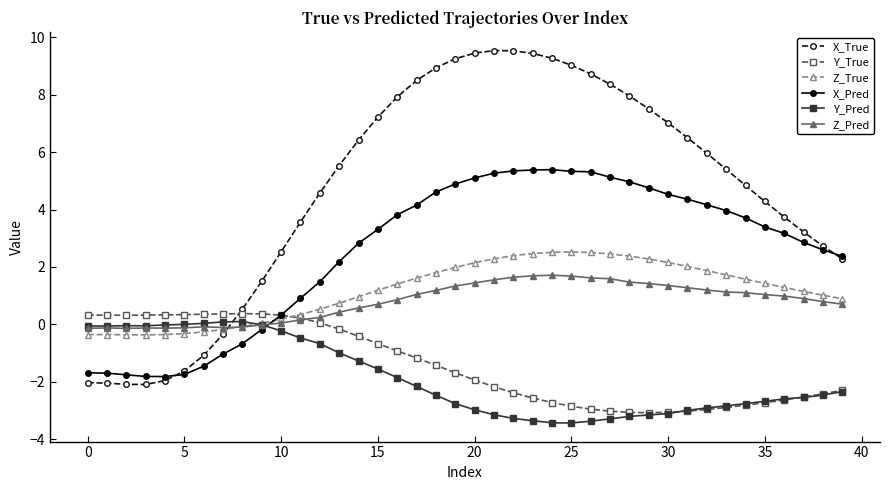

How many values in X_Pred are above zero?

30